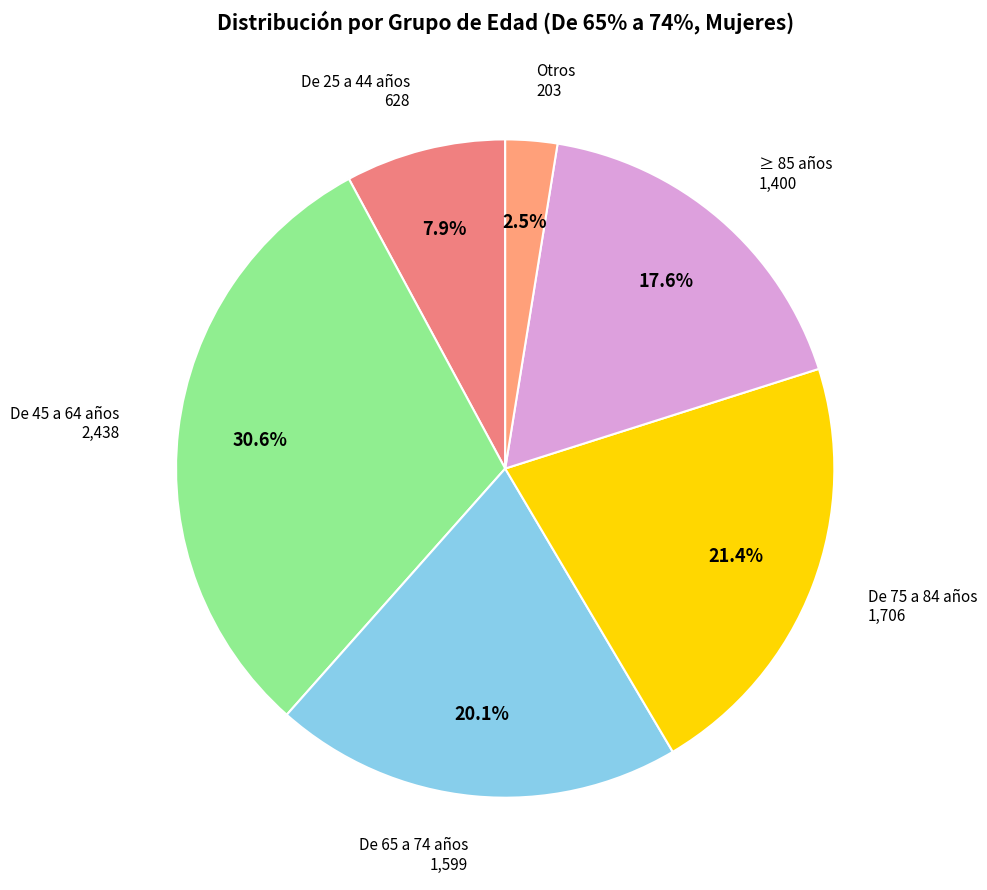

Does any single category account for the majority?

No